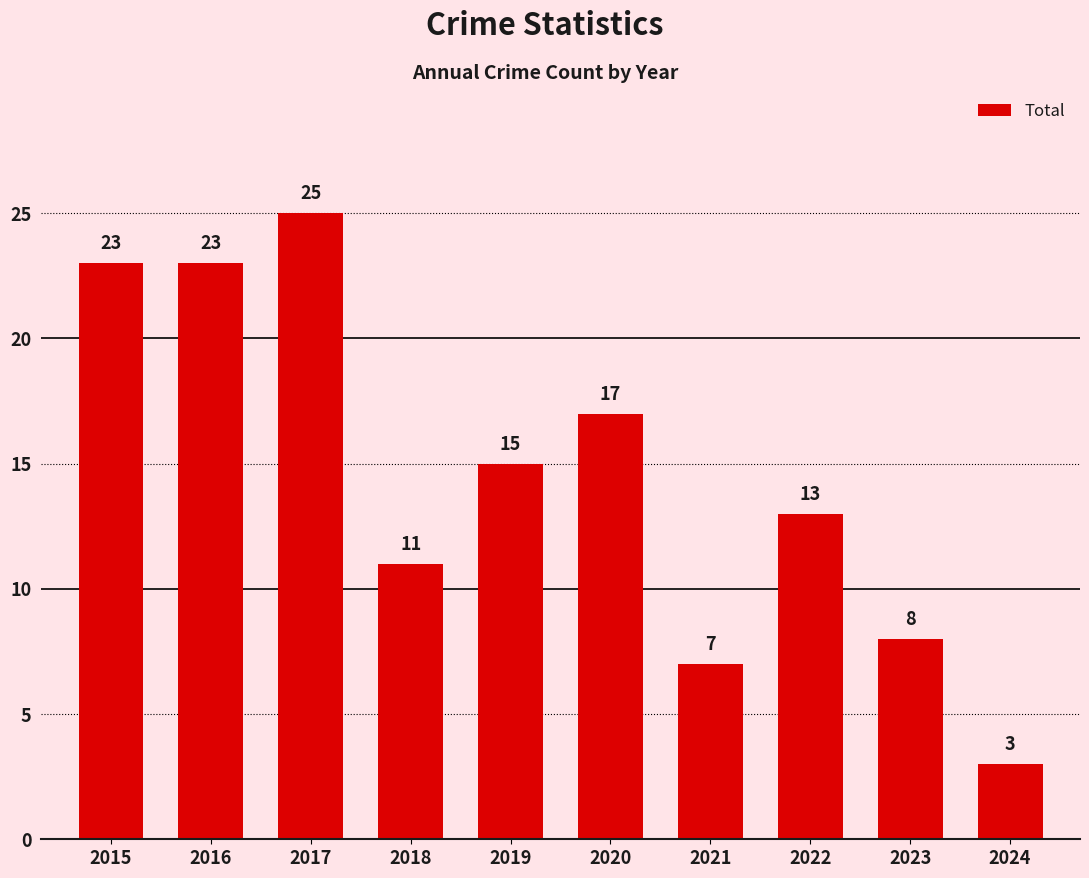

Which label corresponds to the largest value in the chart?

2017